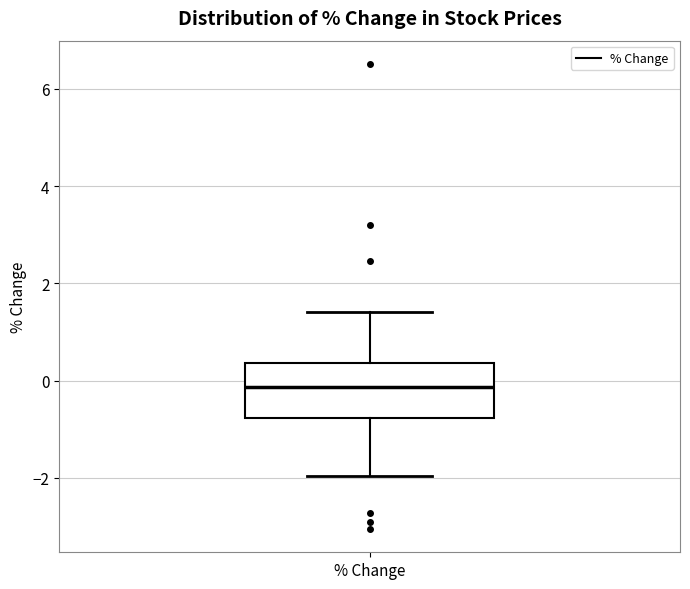

Transcribe this box plot: give where the median line is, the range the box spans, and where the two whiskers end, as read against the y-axis. The values are not printed on the chart, so give them approximately, as read against the axis.

median -0.2, box -0.8 to 0.4, whiskers -2.0 to 1.4